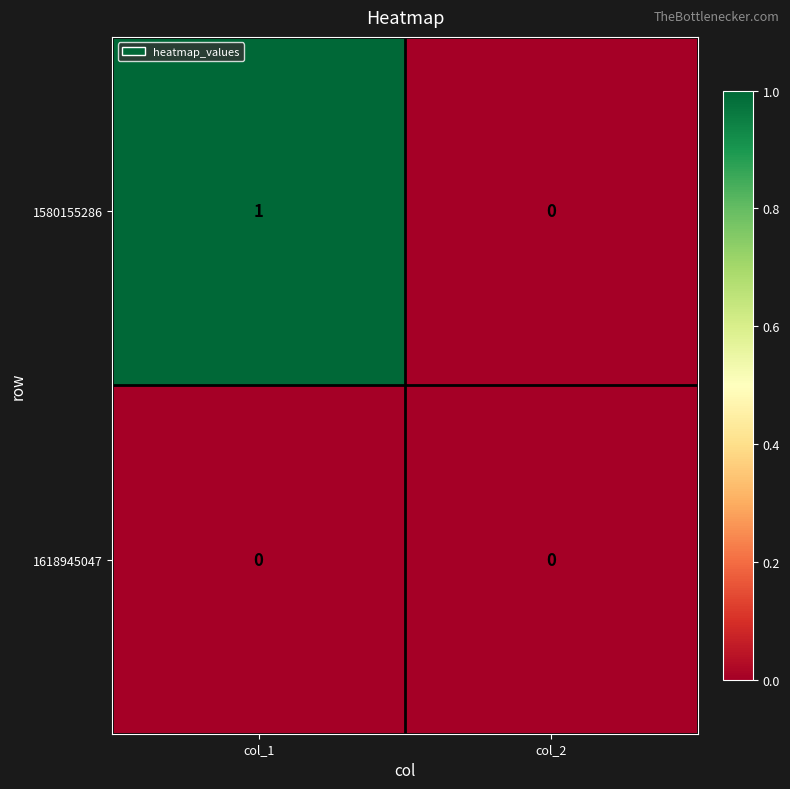

How many series are shown in this chart?

2